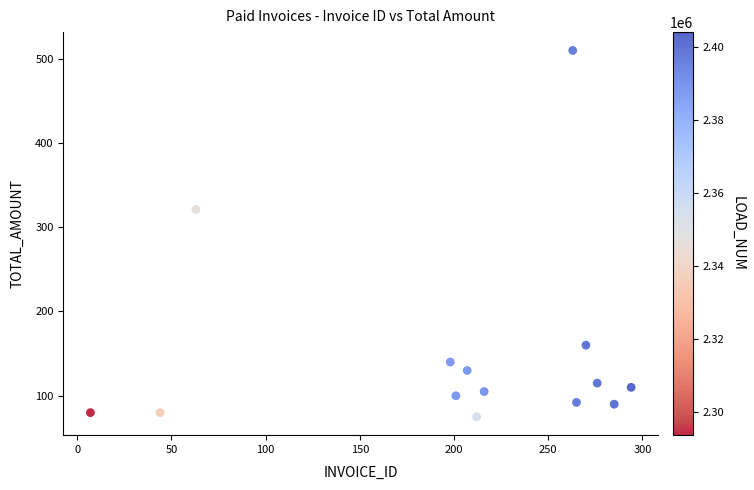

What is the range of X values (max minus min)?

287.0